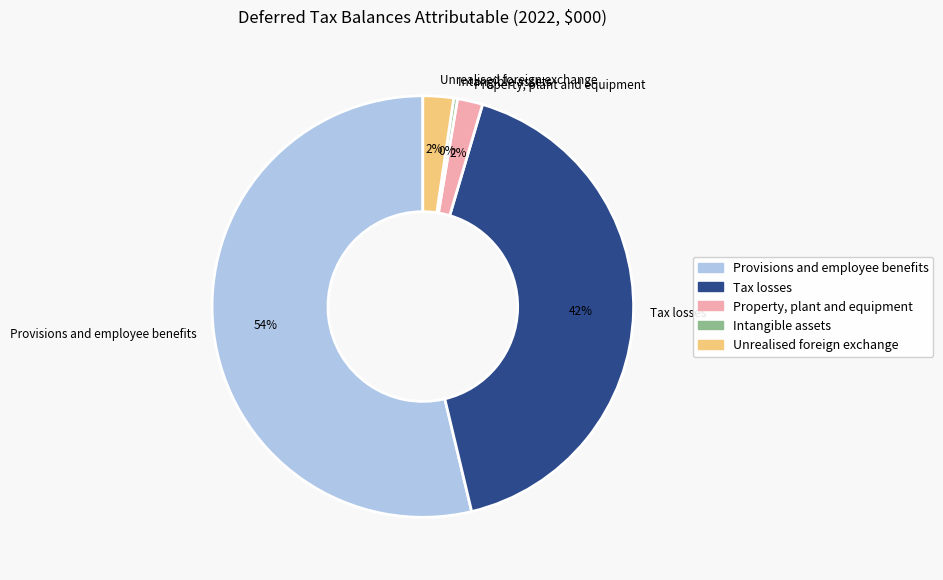

Does any single category account for the majority?

Yes